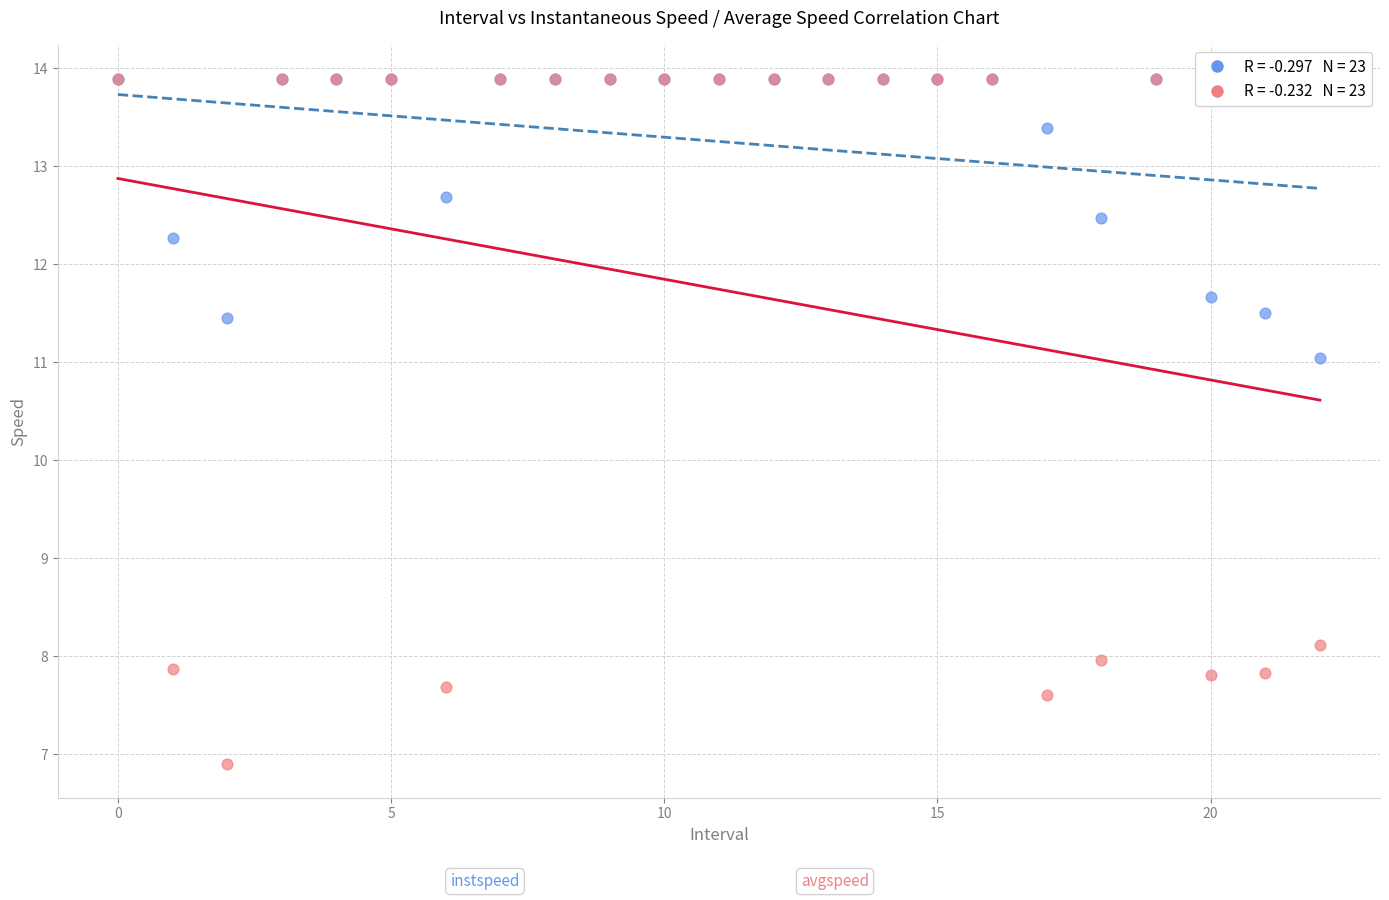

Across all series, what Y value is closest to 10?

11.0